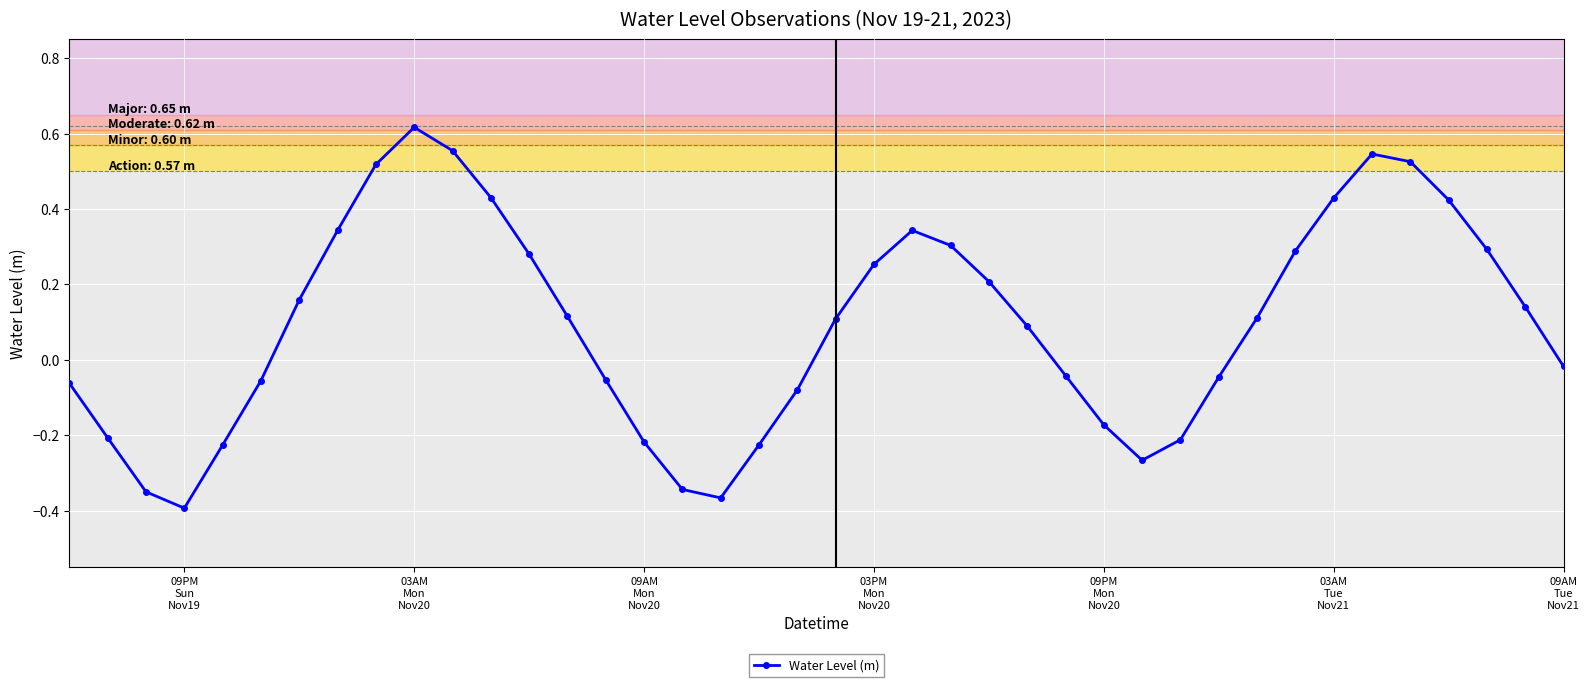

What is the difference between the maximum and minimum values?

1.0